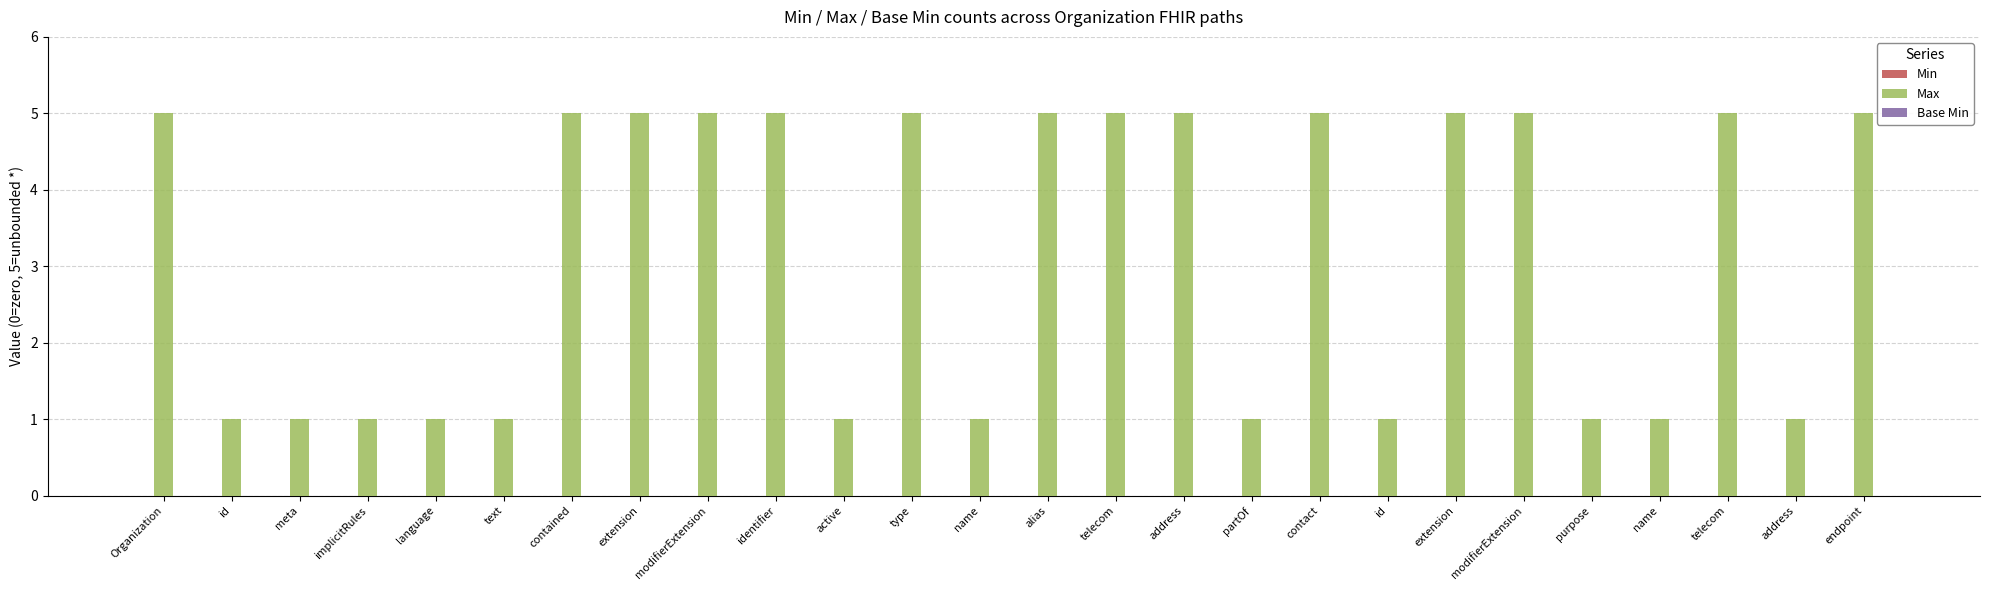

Does the chart contain any negative values?

No